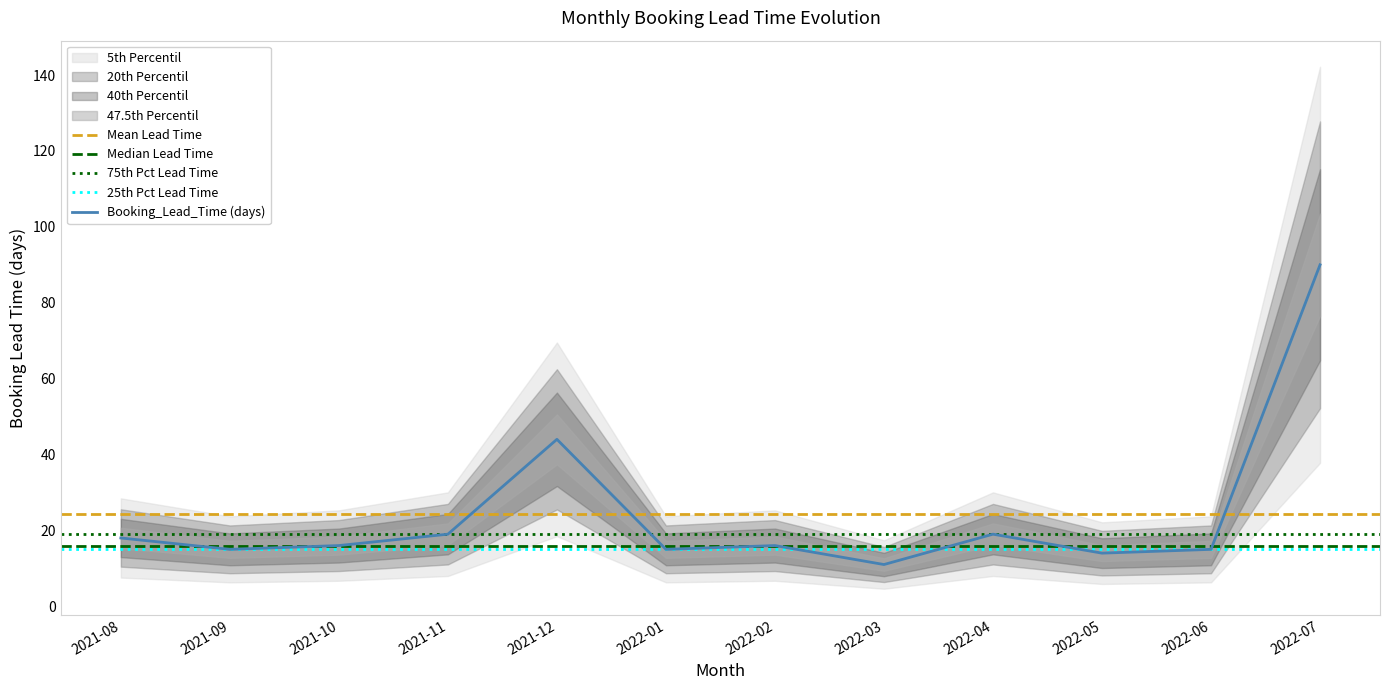

Reading right to left, list all the values displayed in this chart.

2022-07=90	2022-06=15	2022-05=14	2022-04=19	2022-03=11	2022-02=16	2022-01=15	2021-12=44	2021-11=19	2021-10=16	2021-09=15	2021-08=18